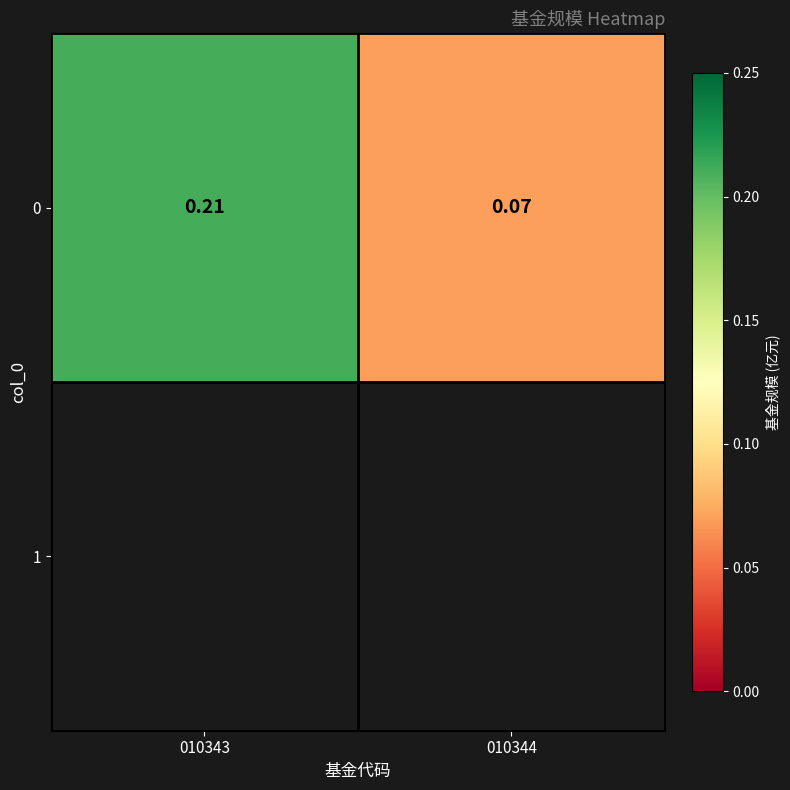

The chart shows a value of 0.1 at 010344. True or false?

True